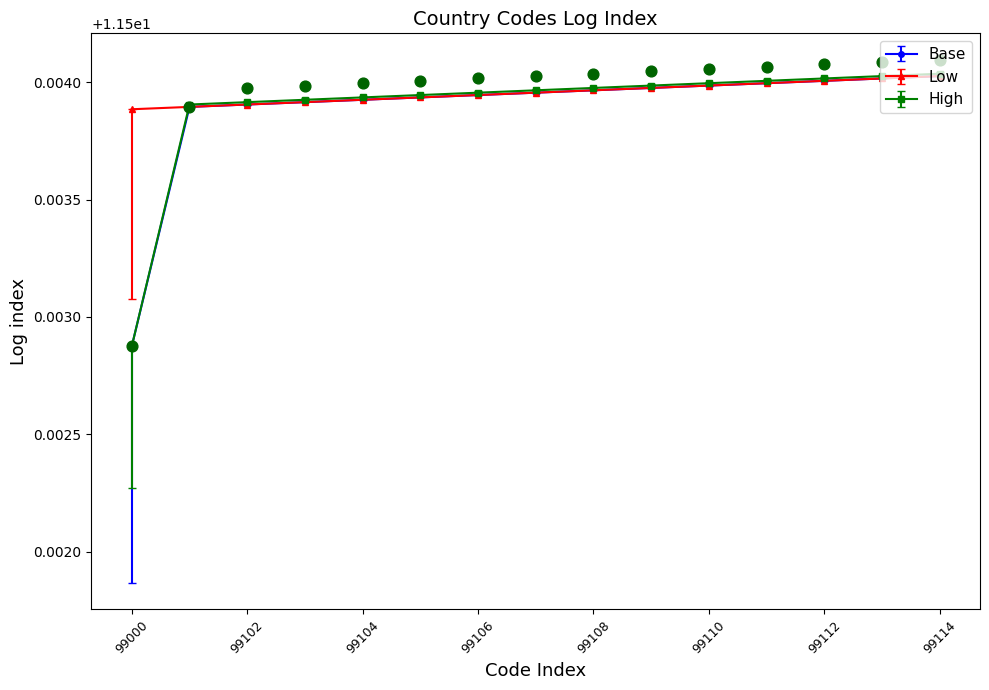

Which series has the largest total across all categories?

Low